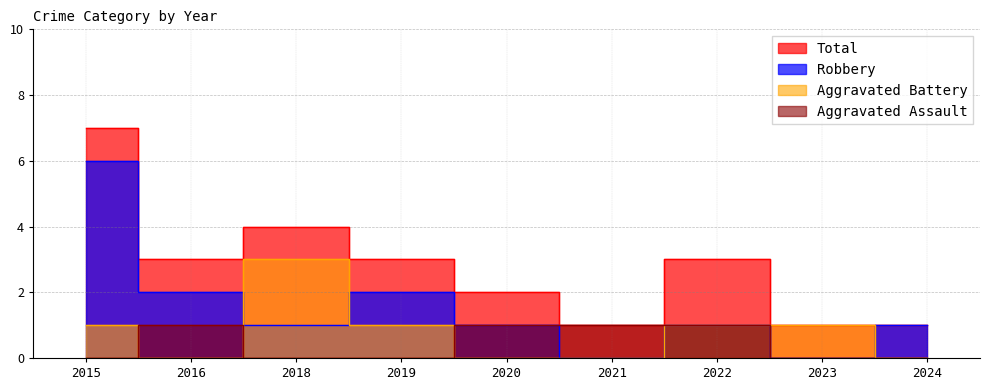

What is the sum of the Total values at 2021 and 2024?

2